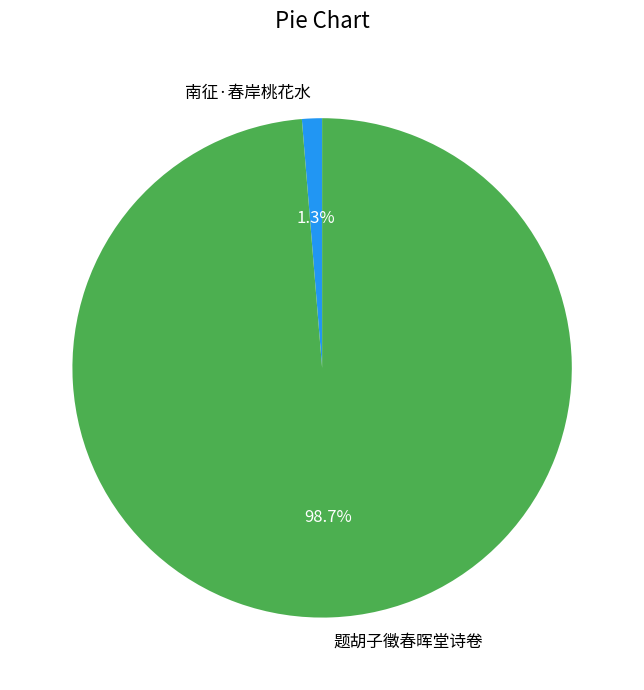

What percentage is the 题胡子徵春晖堂诗卷 slice, to the nearest percent?

99%